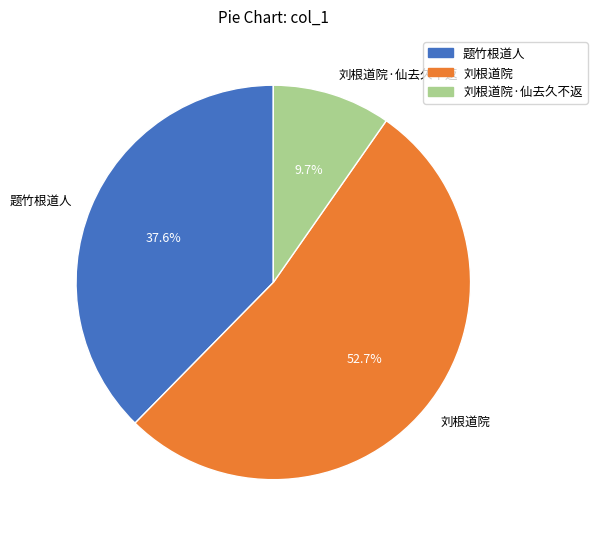

What percentage is the 刘根道院 slice, to the nearest percent?

53%